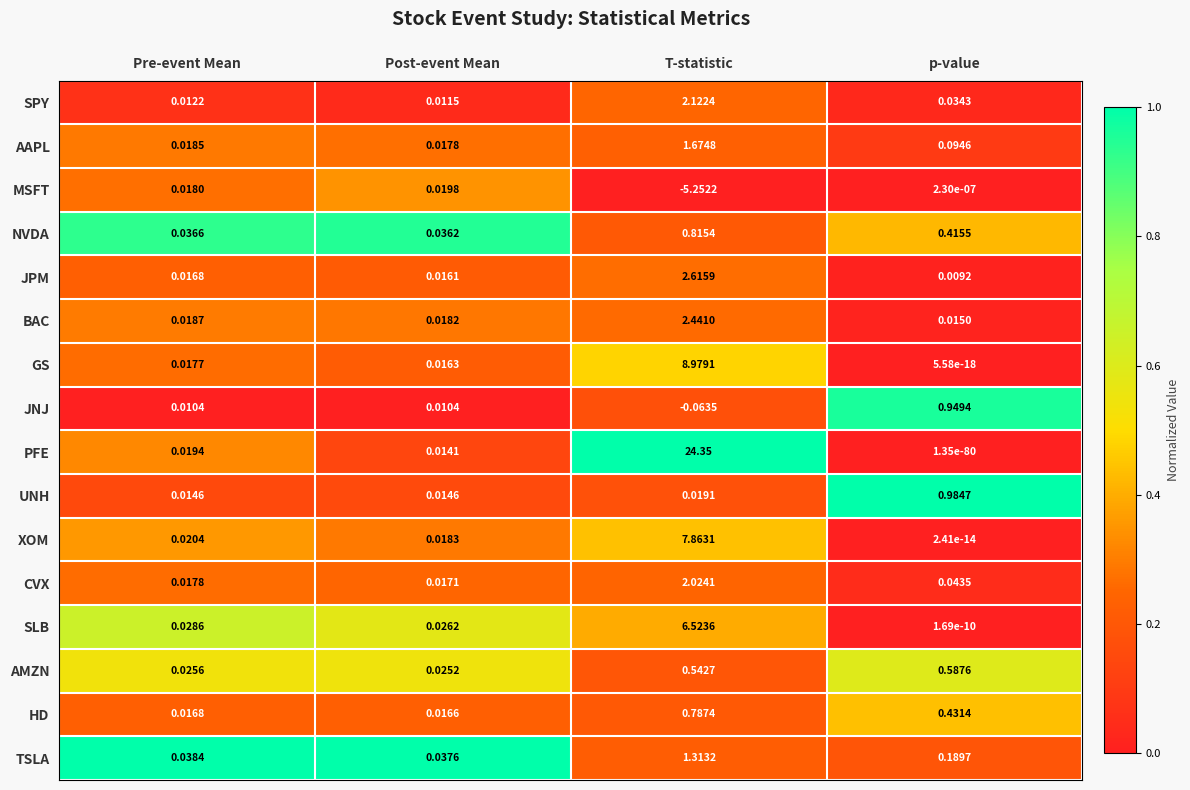

Rank the series by their maximum value, from lowest to highest.

MSFT, AMZN, HD, NVDA, JNJ, UNH, TSLA, AAPL, CVX, SPY, BAC, JPM, SLB, XOM, GS, PFE